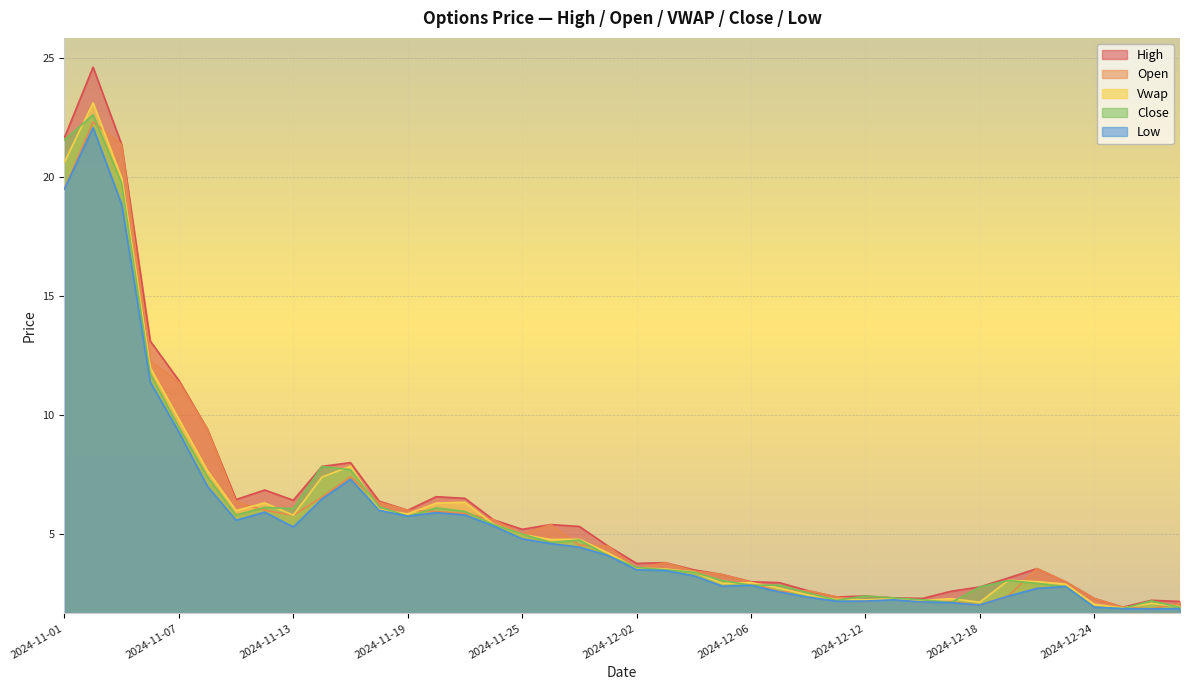

Which series has the largest total across all categories?

High